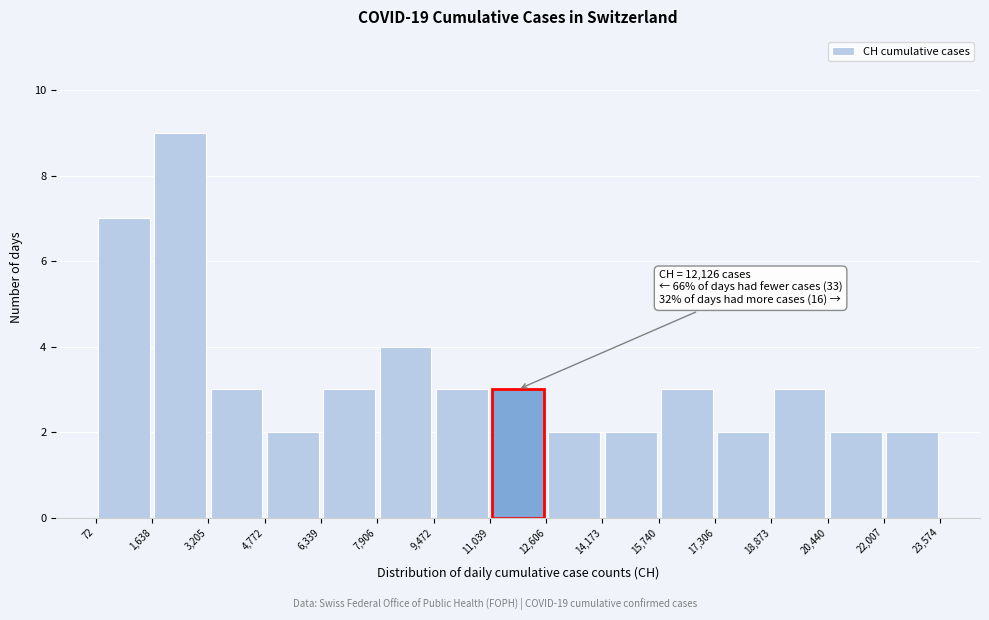

Which range on the x-axis has the tallest bar?

1,638 to 3,205